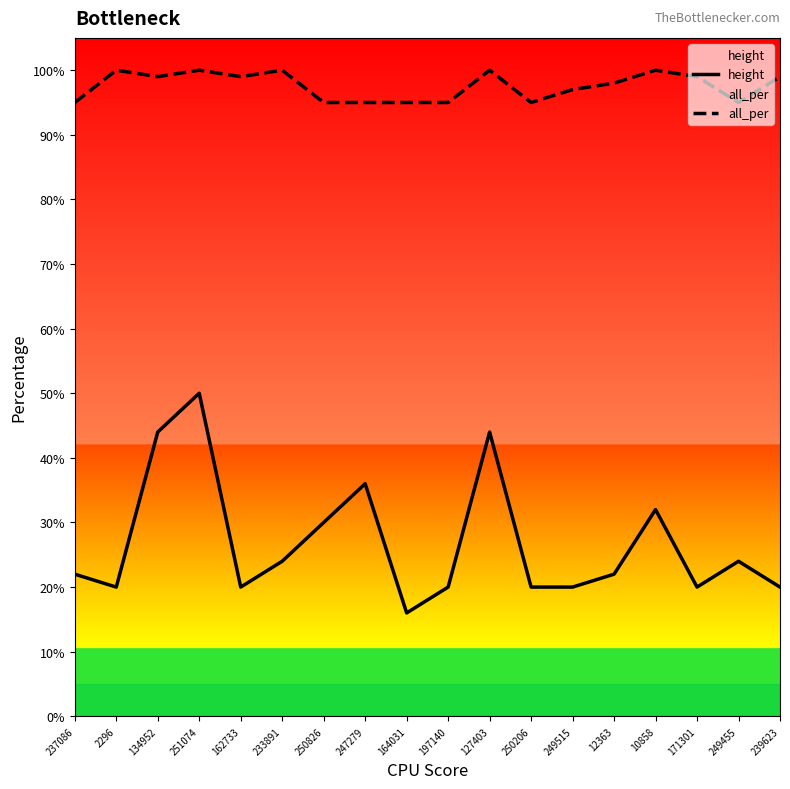

What is the sum of all all_per values?

17.6